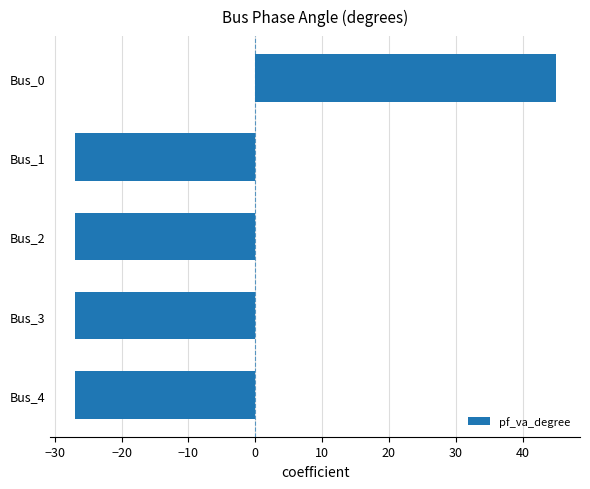

What is the minimum value shown in the chart?

-27.0